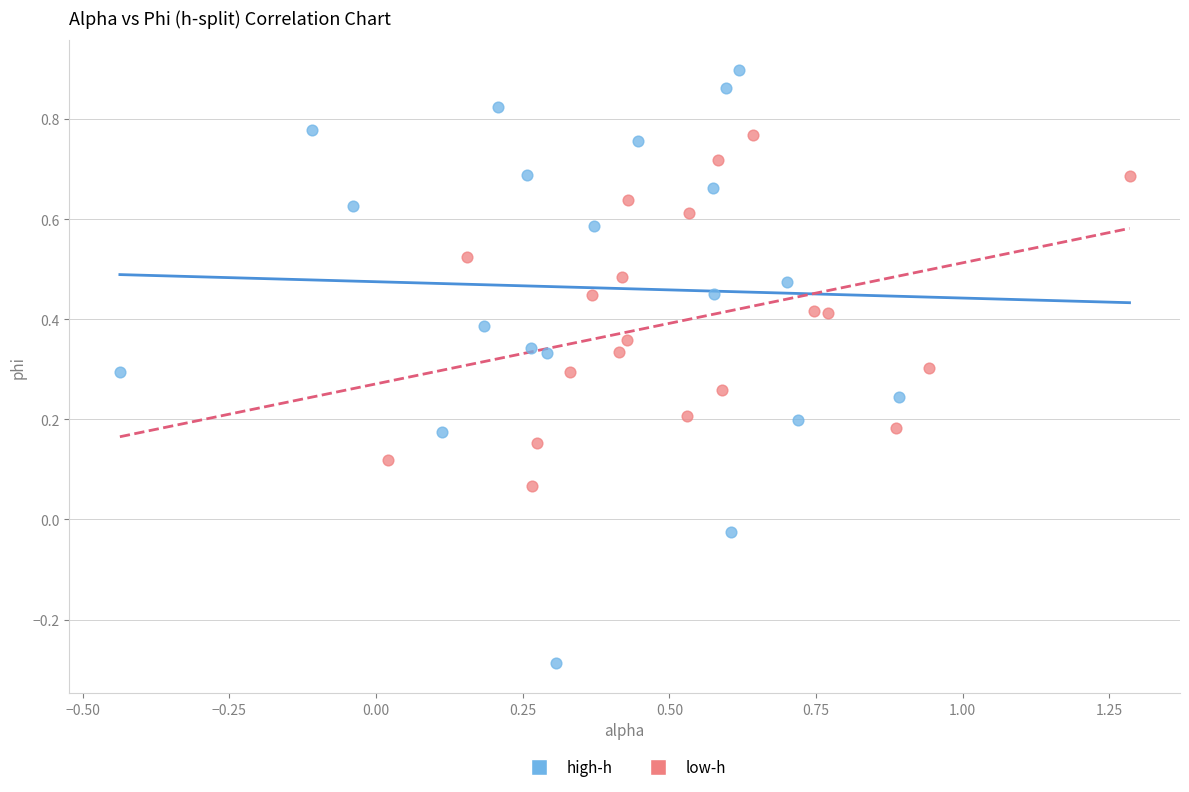

Which series reaches the maximum Y coordinate?

high-h